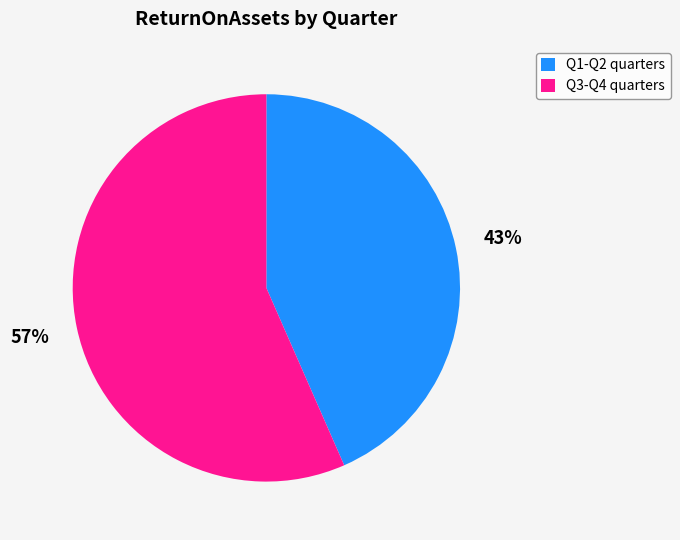

To the nearest percent, what portion does Q1-Q2 quarters represent?

43%